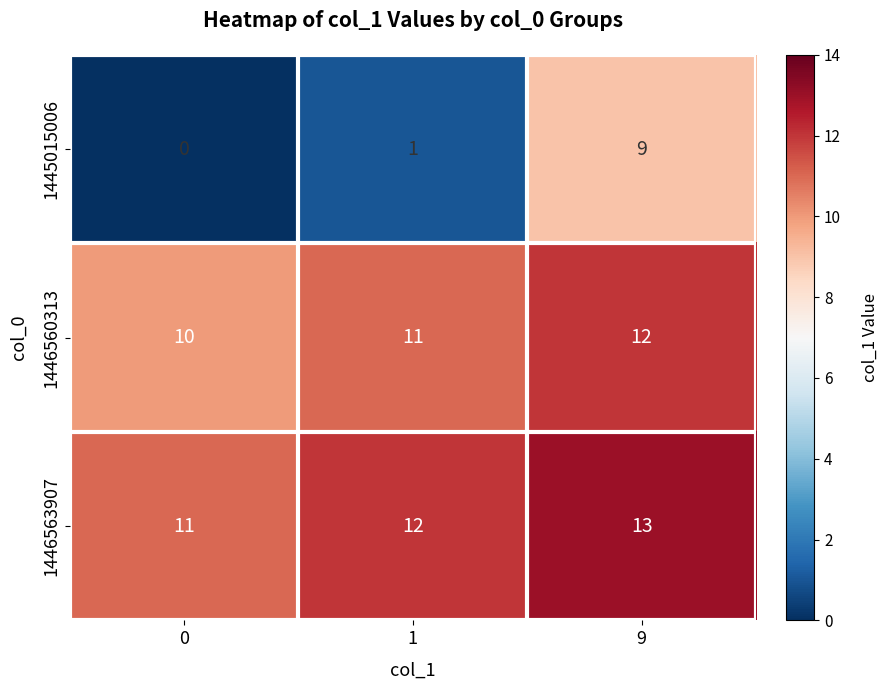

At which label does 1446563907 reach its peak?

9